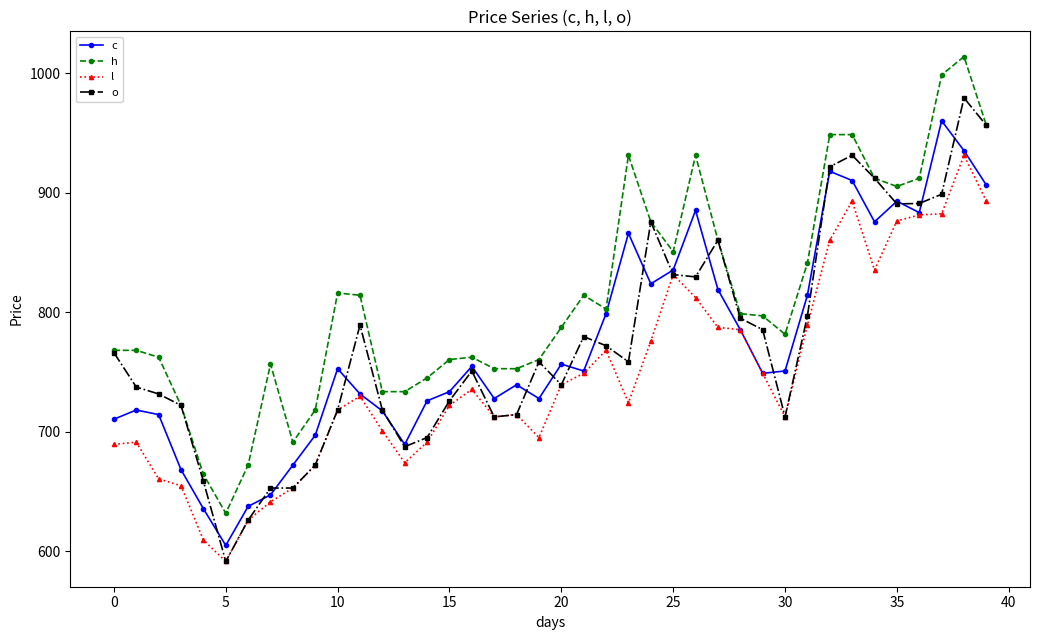

What is the smallest value displayed?

591.4